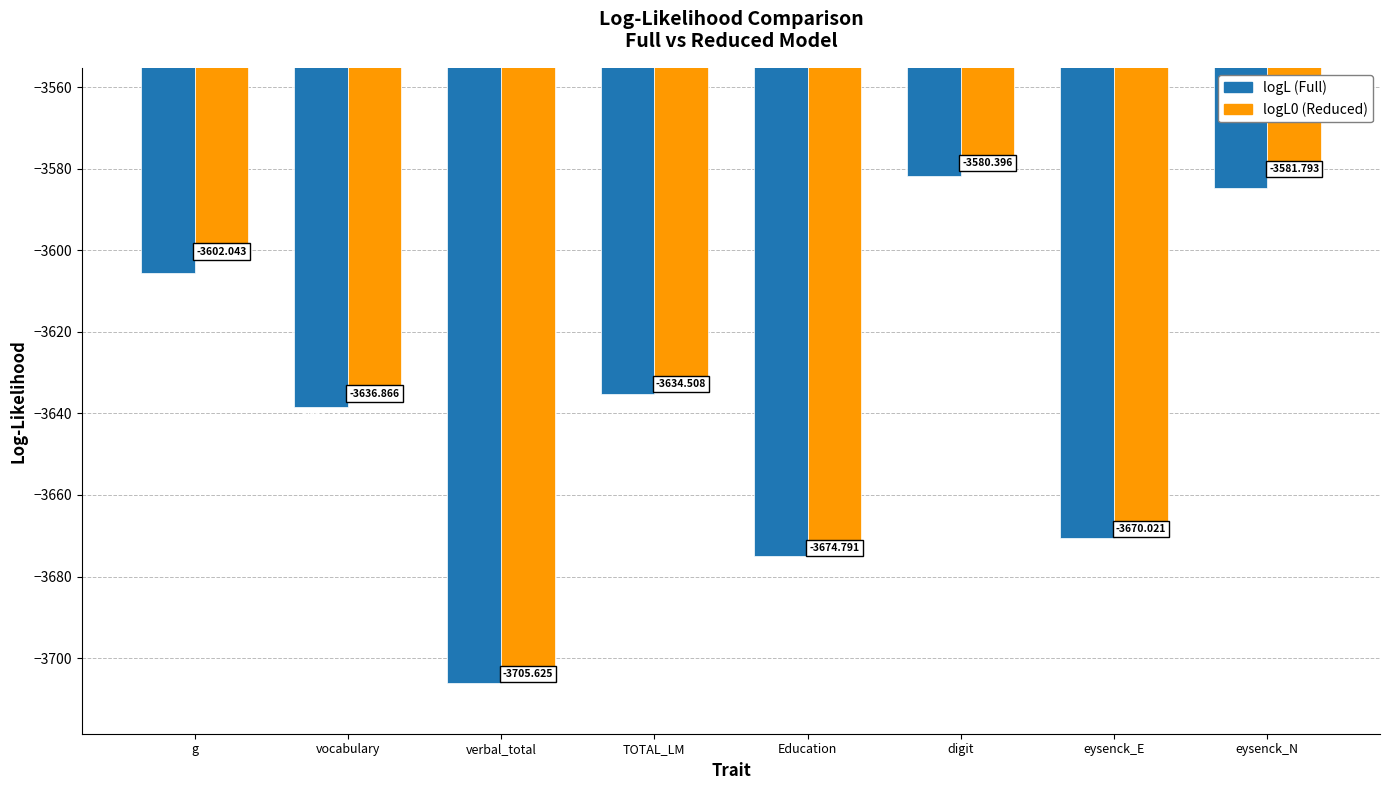

What is the label of the 3rd bar from the left?

verbal_total